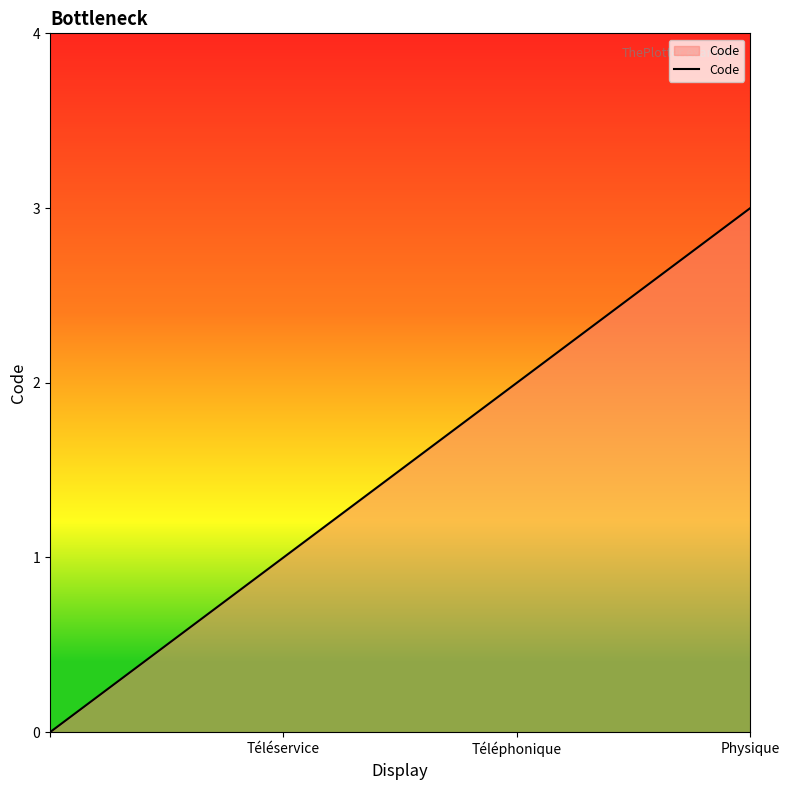

What is the difference between the maximum and minimum values?

3